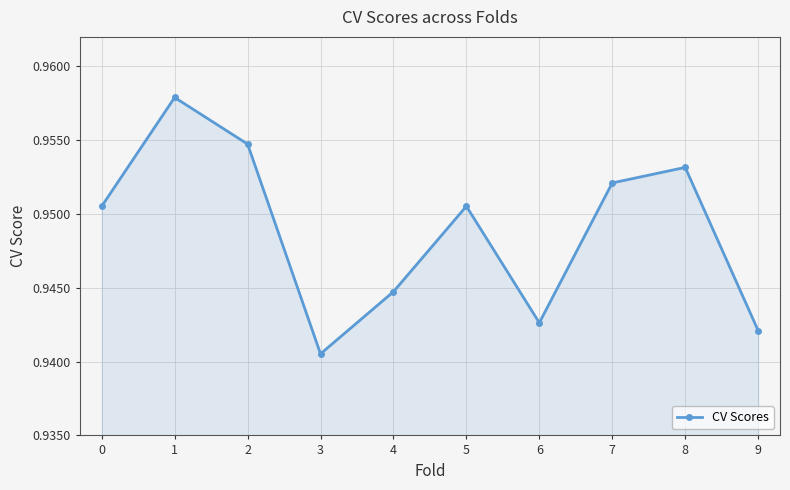

How many values are between 0 and 1?

10